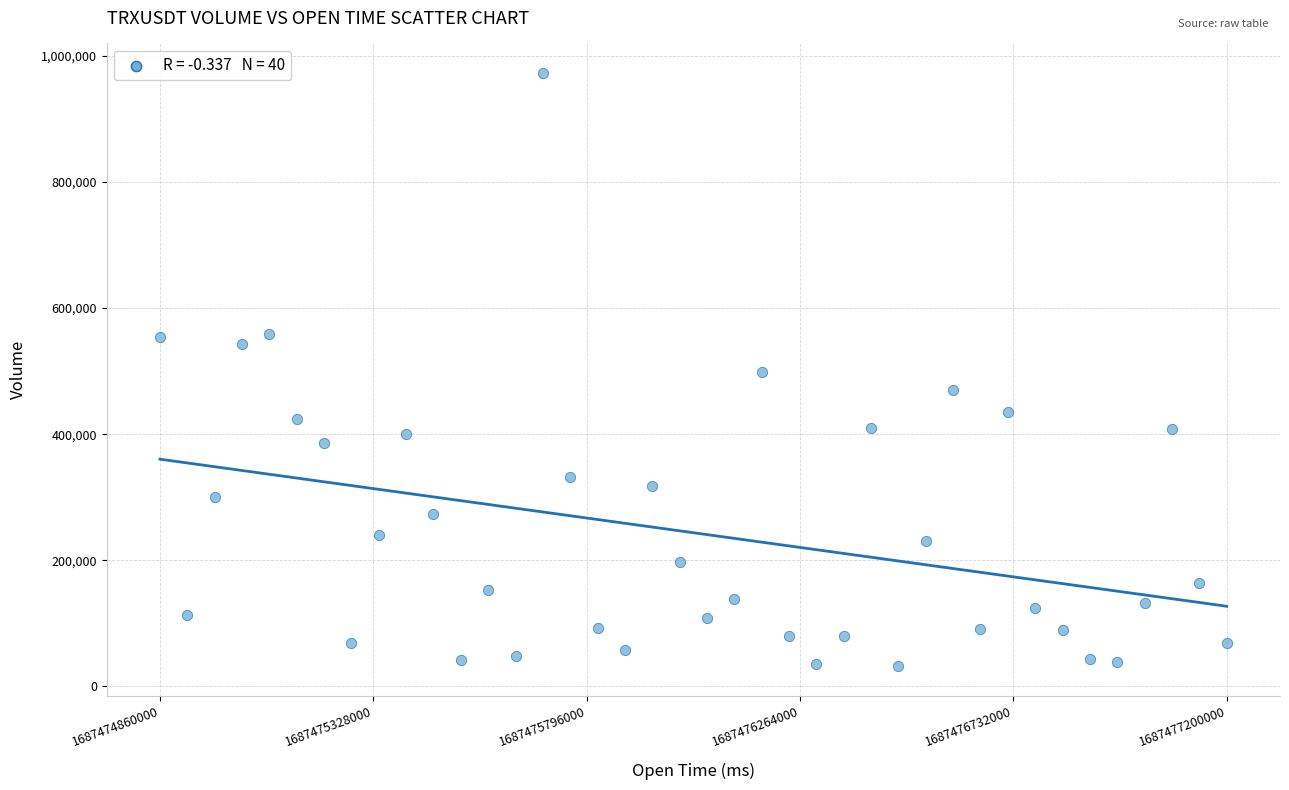

What is the range of X values (max minus min)?

2340000